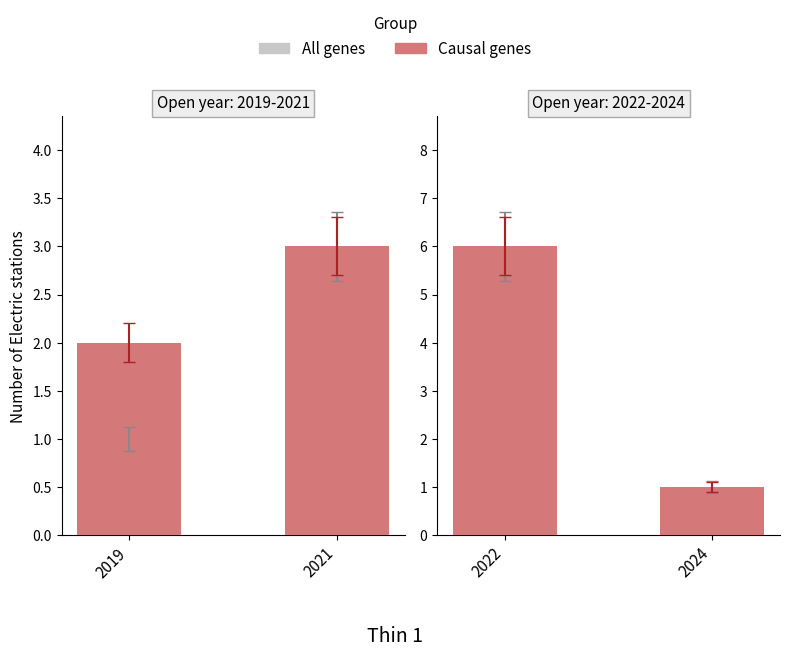

How many groups of bars are there?

2